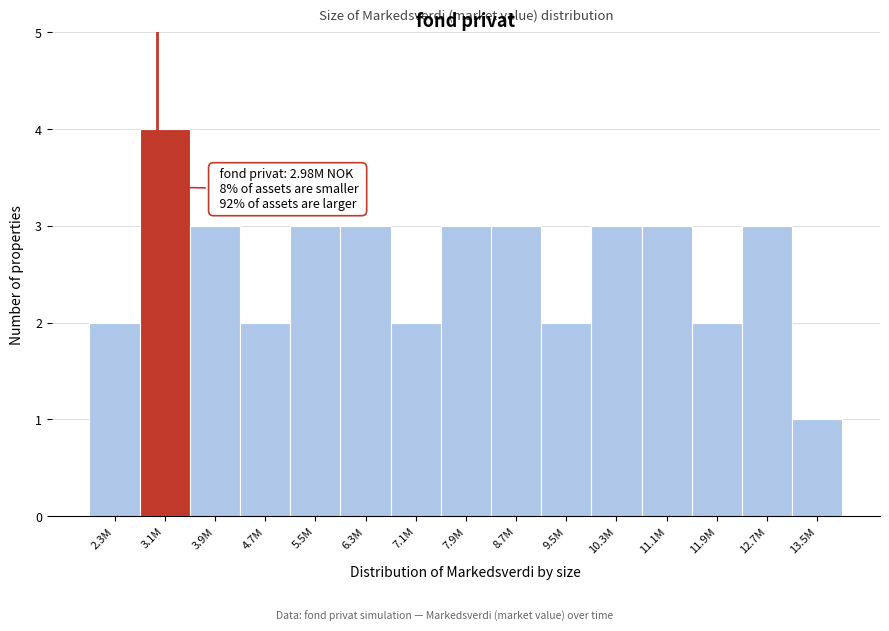

Reading left to right, list all the values displayed in this chart.

2	4	3	2	3	3	2	3	3	2	3	3	2	3	1